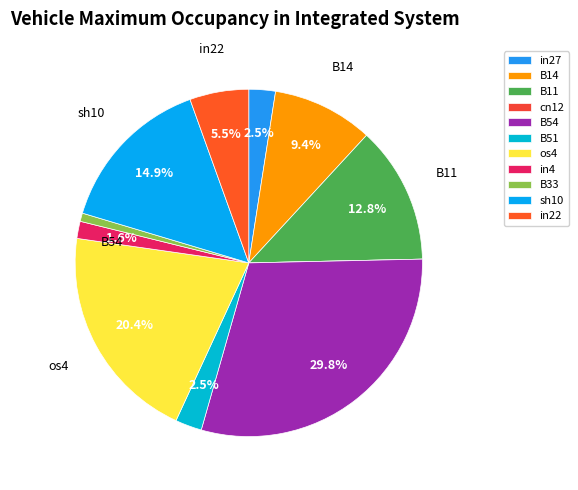

How many slices are in this pie chart?

11